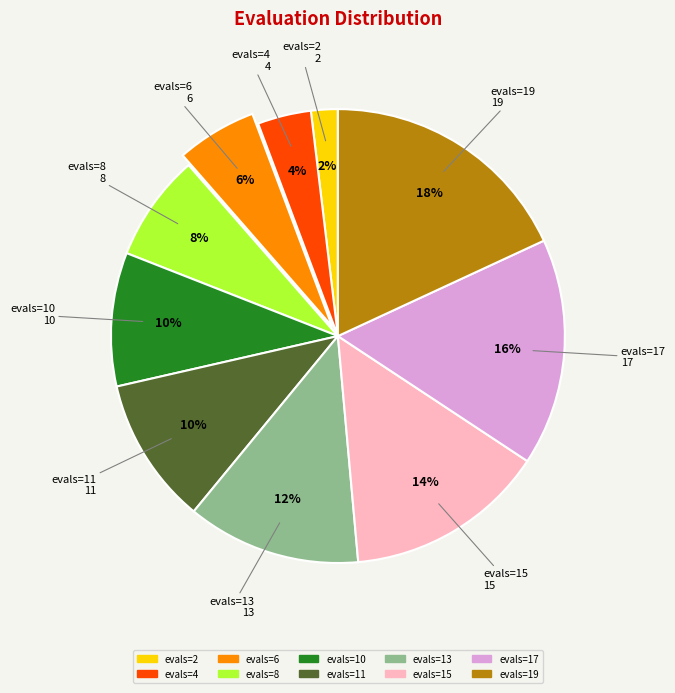

Is the sum of evals=17 and evals=15 greater than half?

No